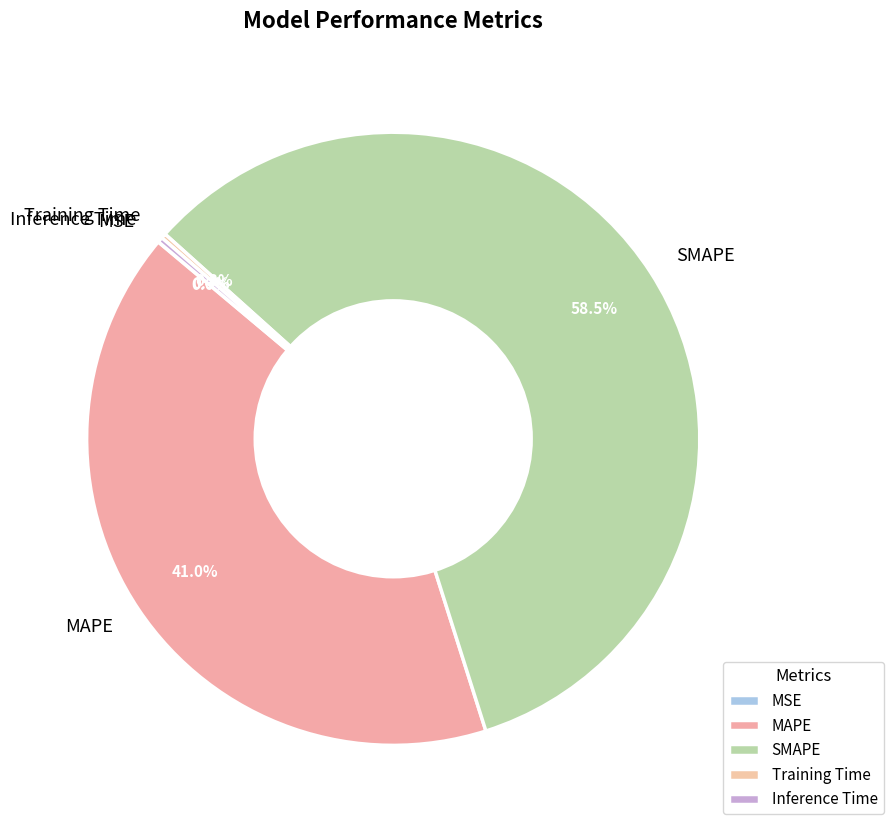

Which slice is the largest?

SMAPE